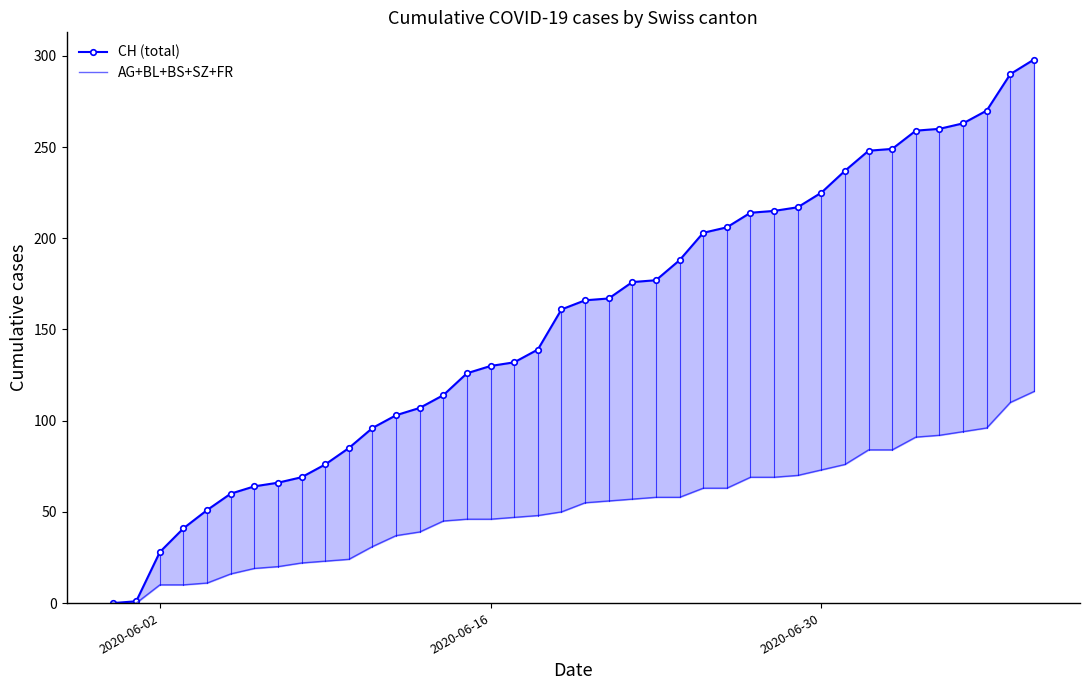

What is the average value of the CH (total) series?

154